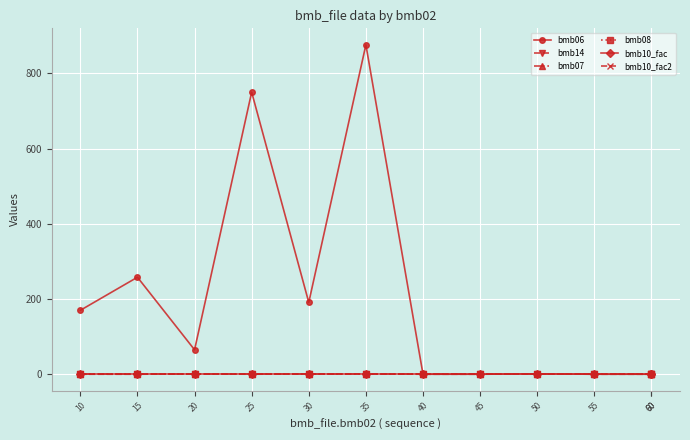

At how many categories does at least one series exceed 476?

2